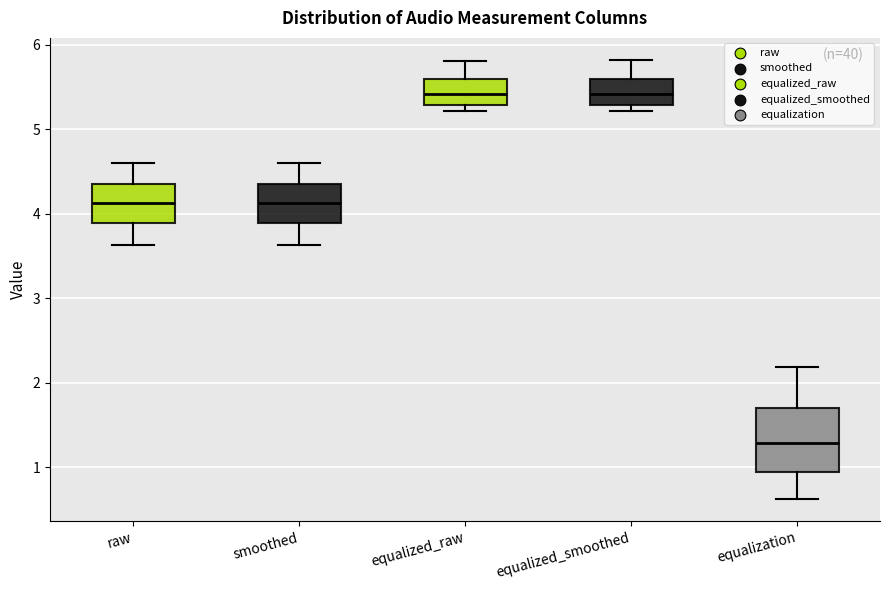

Which box is the tallest, from its lower edge to its upper edge?

equalization